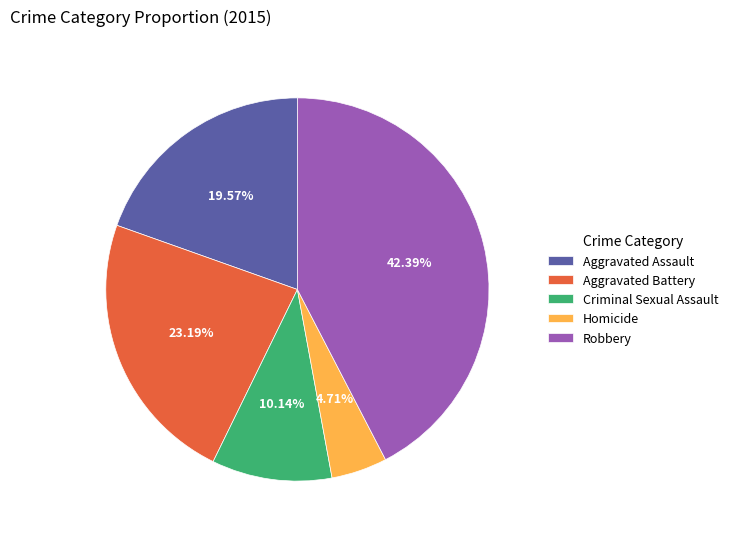

Does Robbery account for over 50% of the chart?

No